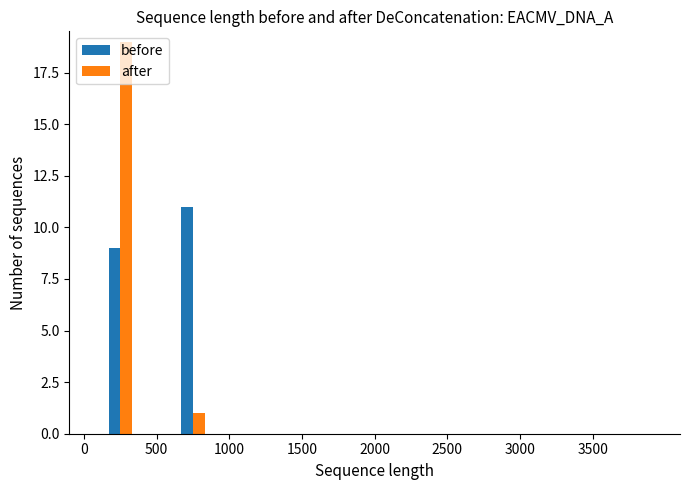

What is the greatest value displayed?

19